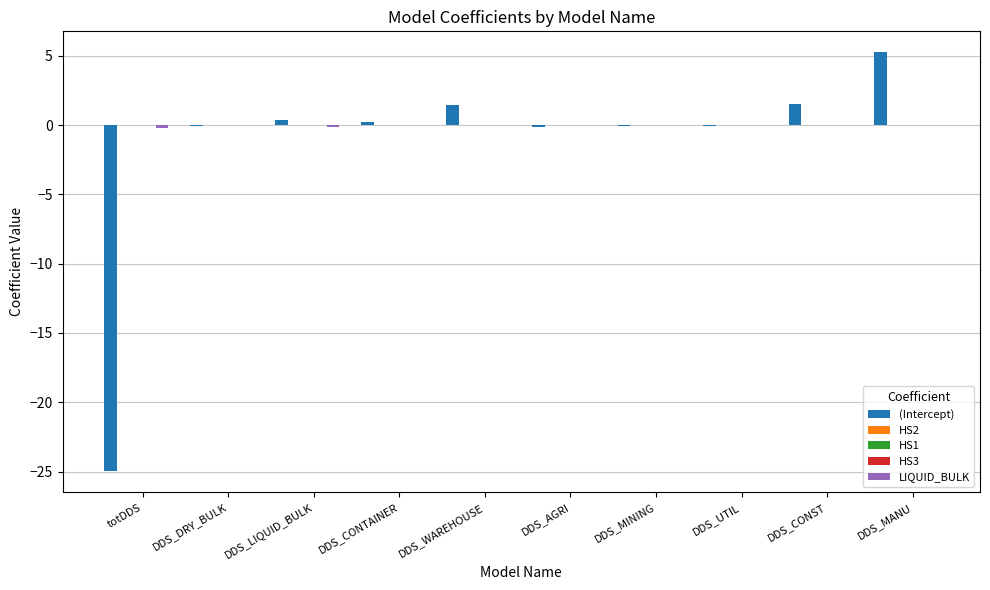

What is the smallest value displayed?

-25.0